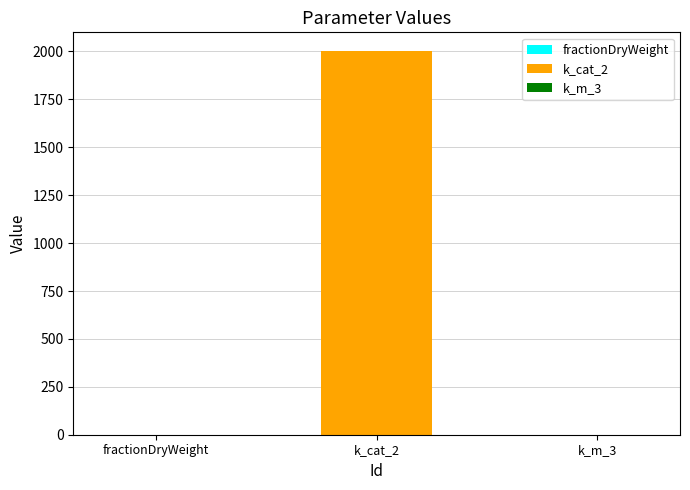

What is the change in value from fractionDryWeight to k_cat_2?

+1999.7